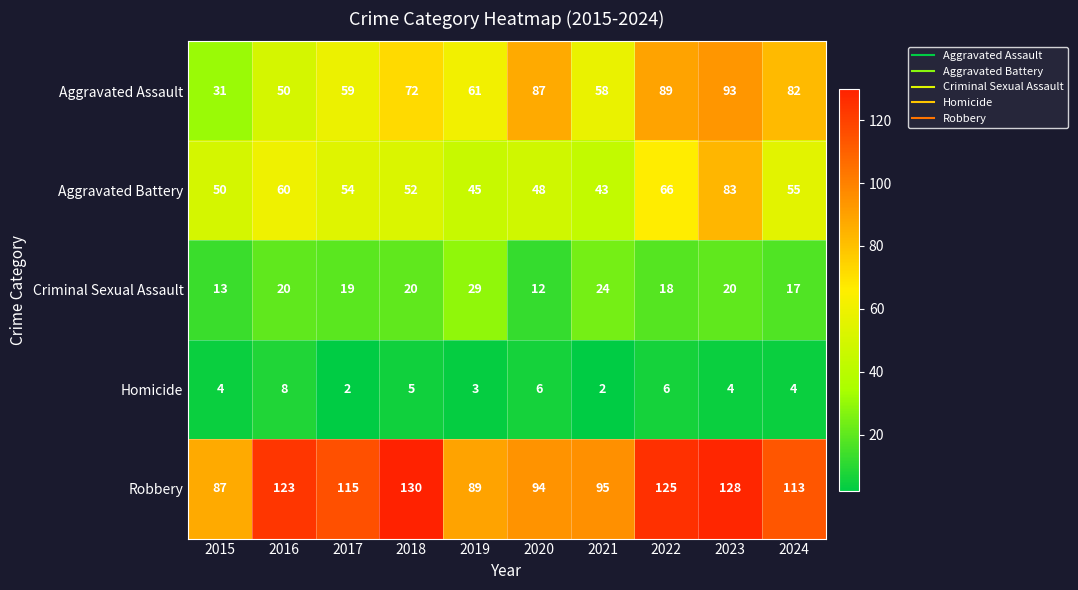

What is the average value of the Aggravated Assault series?

68